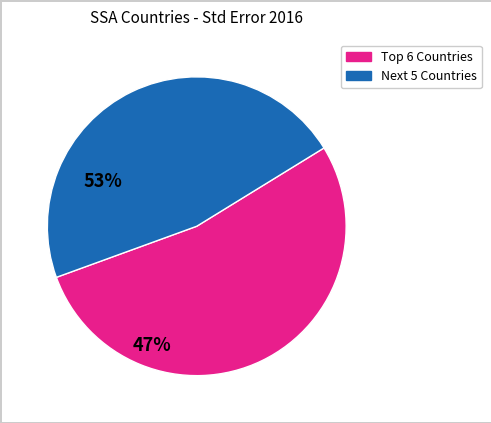

How many segments does this pie chart have?

2